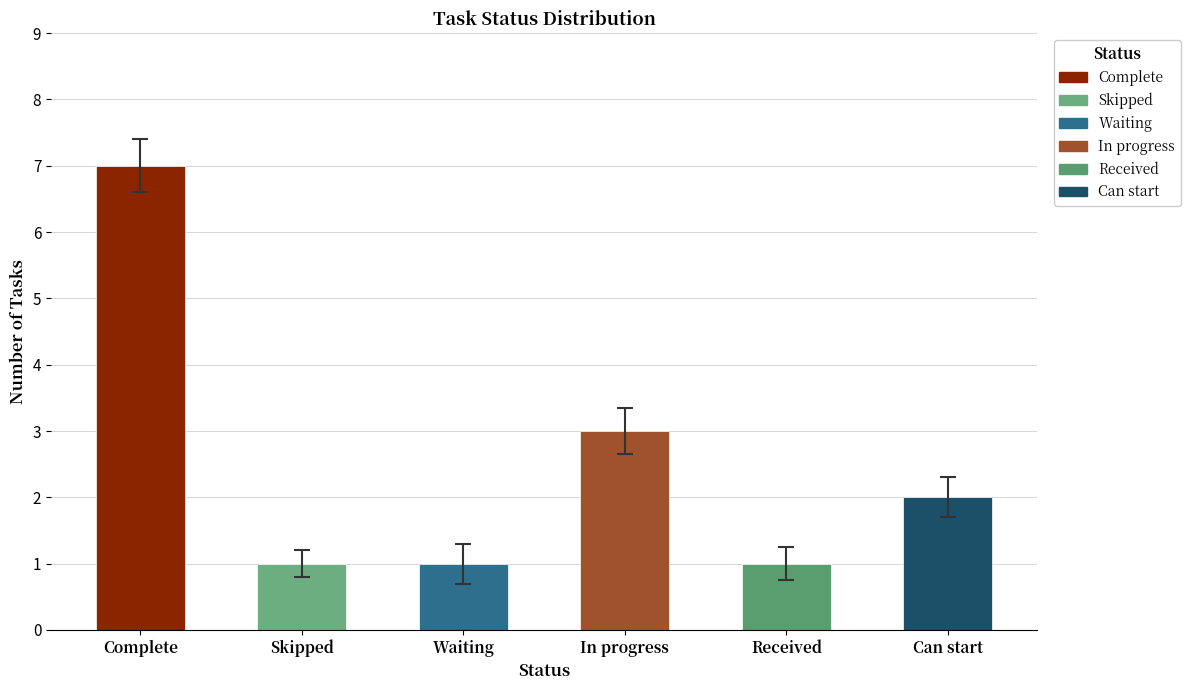

What is the maximum value shown in the chart?

7